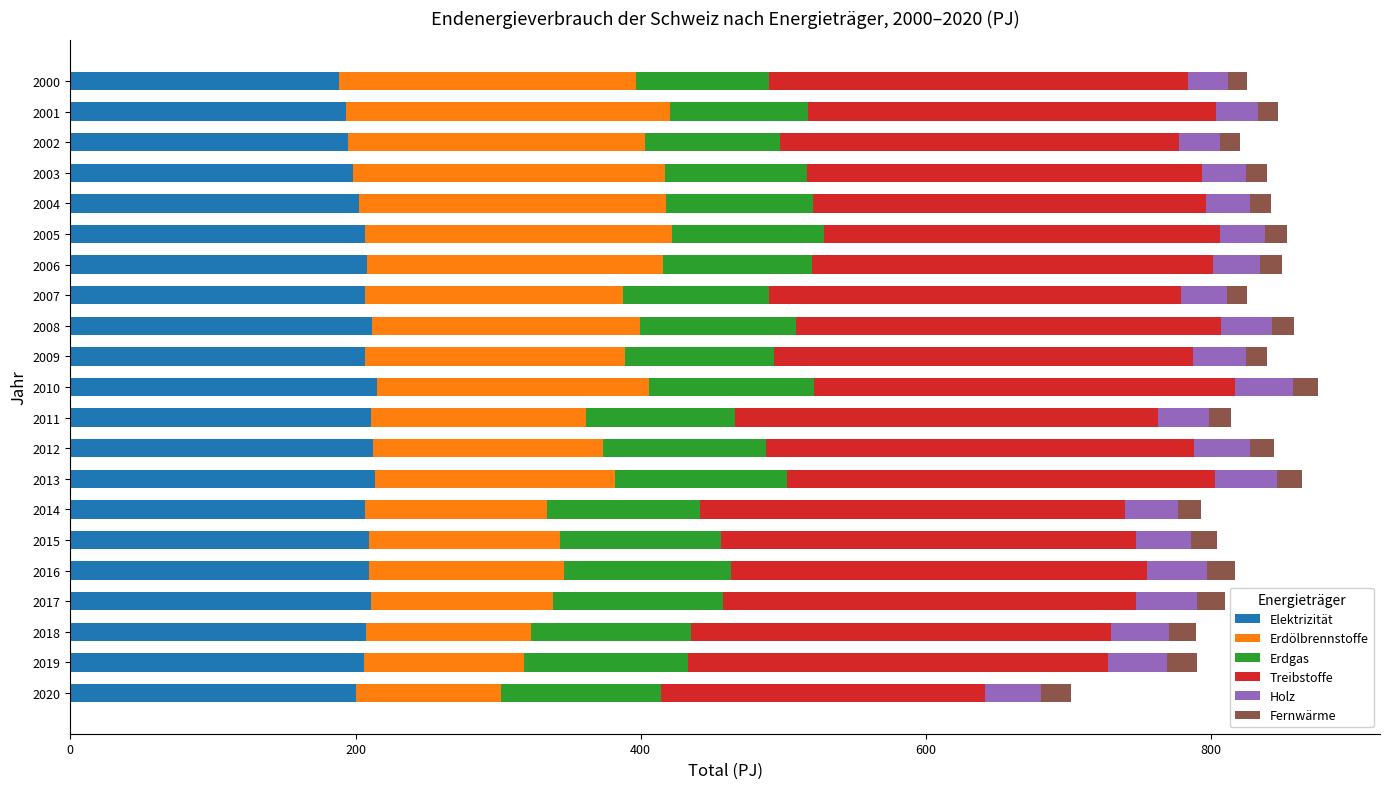

What is the difference between the maximum and minimum values in the Elektrizität series?

26.7